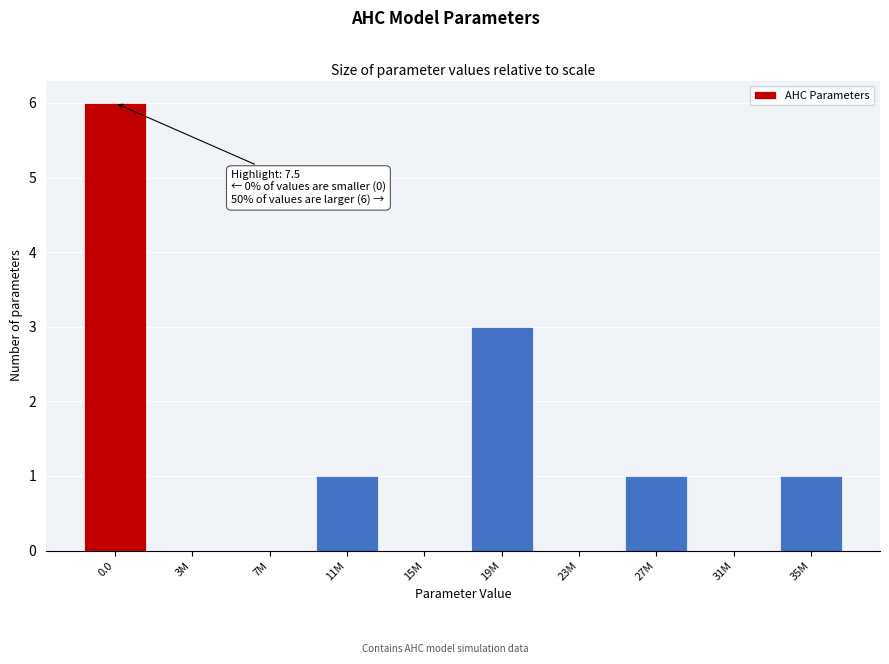

Reading left to right, extract all data points from this chart.

0.0=6	3M=0	7M=0	11M=1	15M=0	19M=3	23M=0	27M=1	31M=0	35M=1